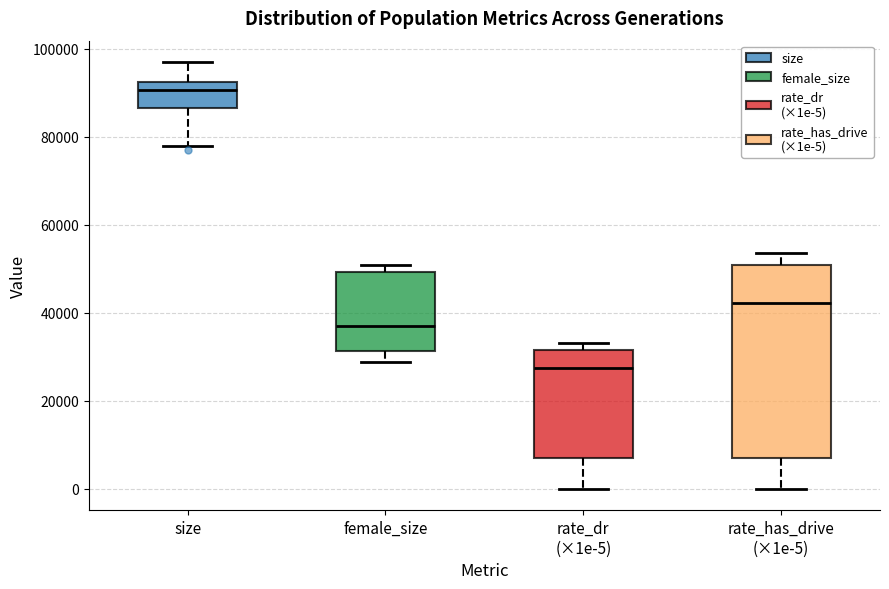

Reading left to right, transcribe this box plot: for each box, give where its median line is, the range the box spans, and where its two whiskers end, as read against the y-axis. The values are not printed on the chart, so give them approximately, as read against the axis.

size: median 90000, box 86000 to 92000, whiskers 78000 to 96000
female_size: median 36000, box 32000 to 50000, whiskers 28000 to 50000 (just above the box's upper edge)
rate_dr (×1e-5): median 28000, box 6000 to 32000, whiskers 0 to 34000
rate_has_drive (×1e-5): median 42000, box 6000 to 50000, whiskers 0 to 54000